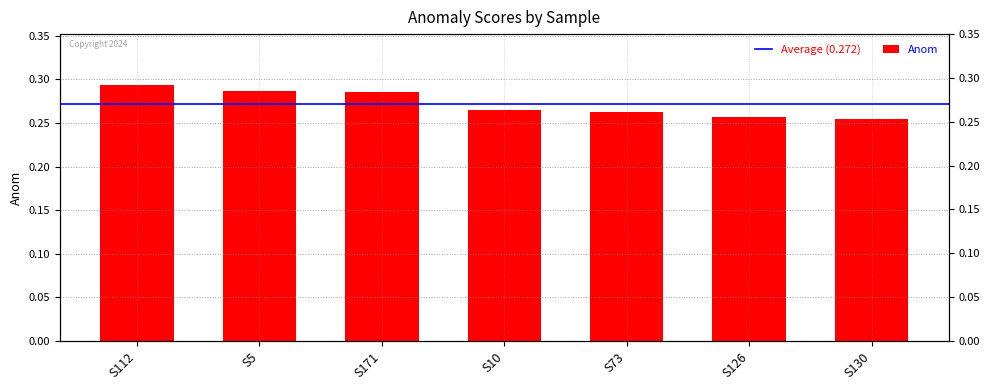

Reading left to right, extract all data points from this chart.

0.3	0.3	0.3	0.3	0.3	0.3	0.3